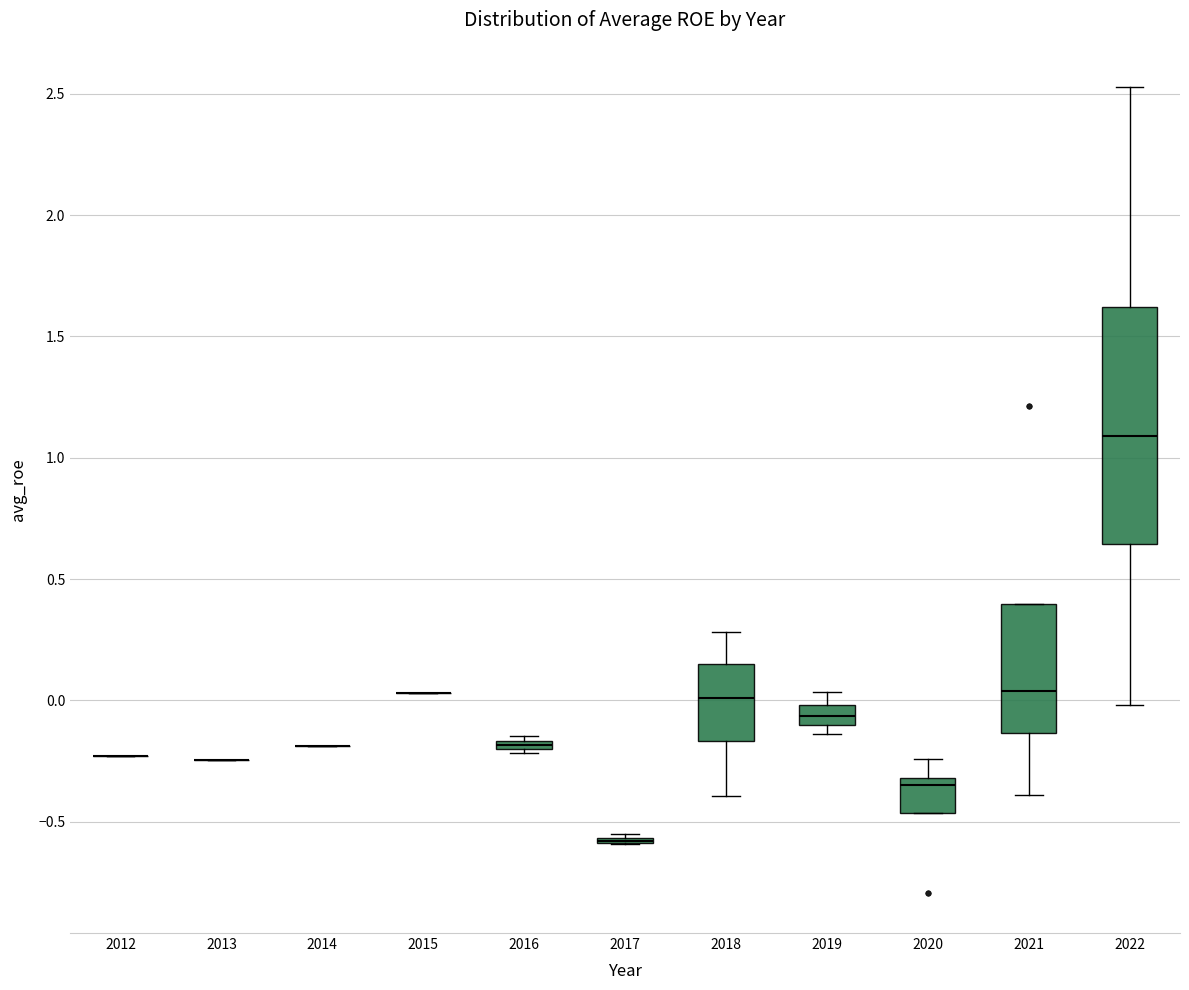

Where is the lower edge of the box at x = 2022 on the y-axis? The values are not printed on the chart, so give them approximately, as read against the axis.

0.65